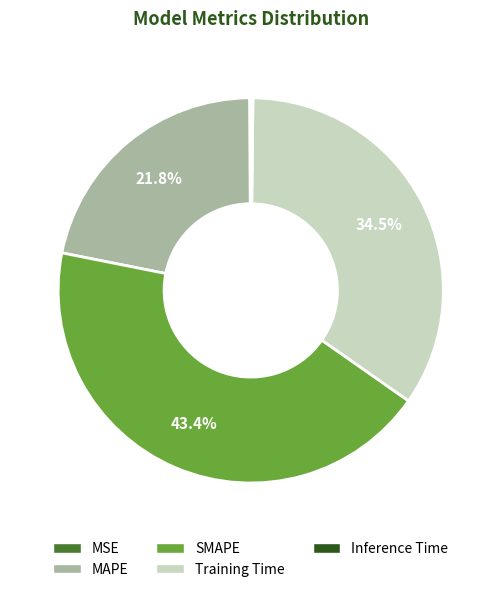

Does MAPE account for over 50% of the chart?

No